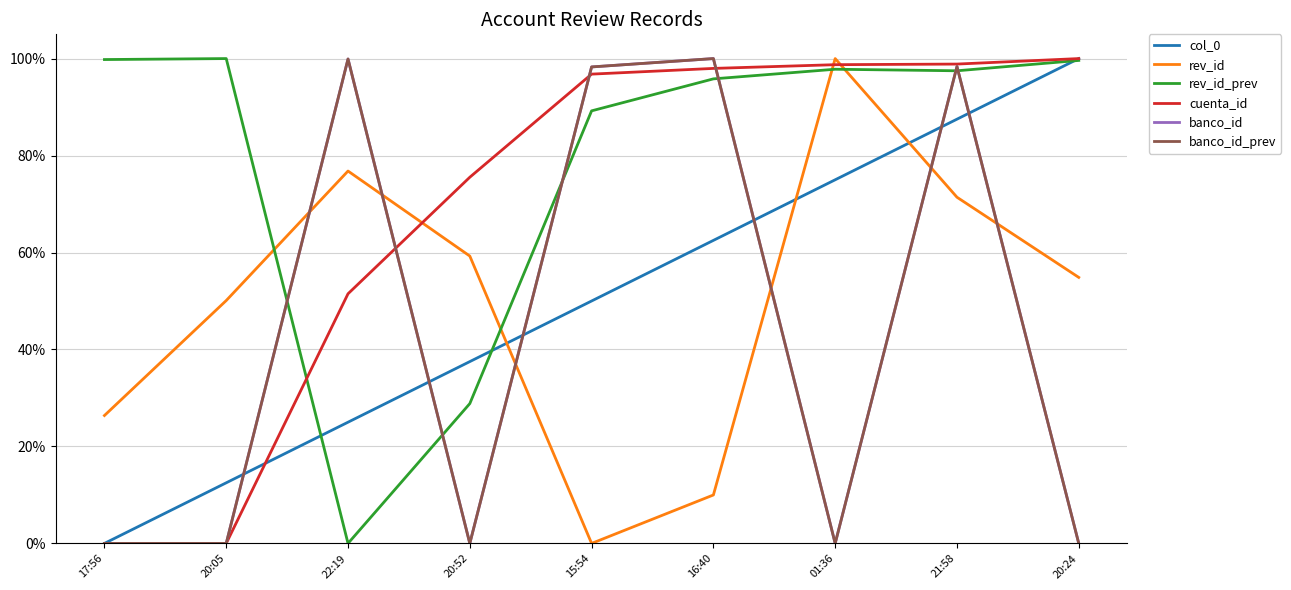

Which series has the largest total across all categories?

rev_id_prev